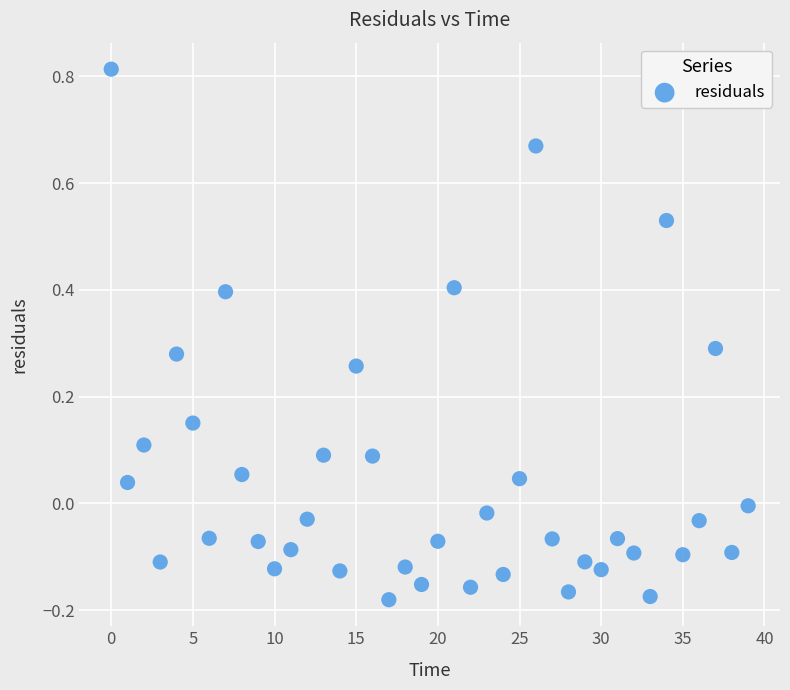

What is the range of Y values (max minus min)?

1.0